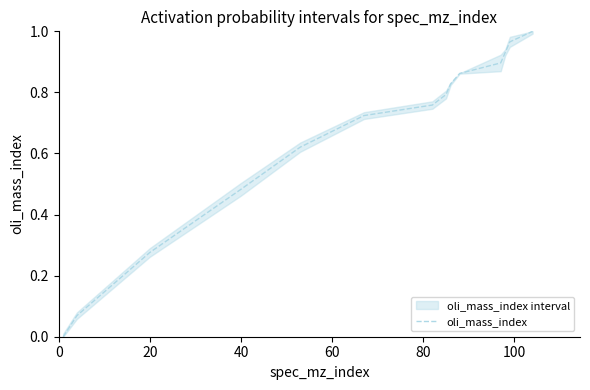

Between 80 and 100, which is larger?

100